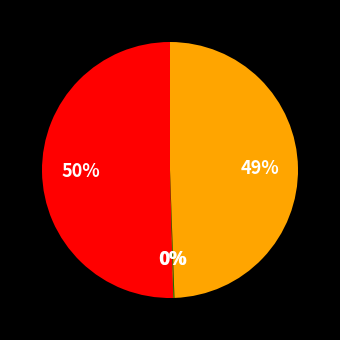

To the nearest percent, what is the average slice percentage?

25%